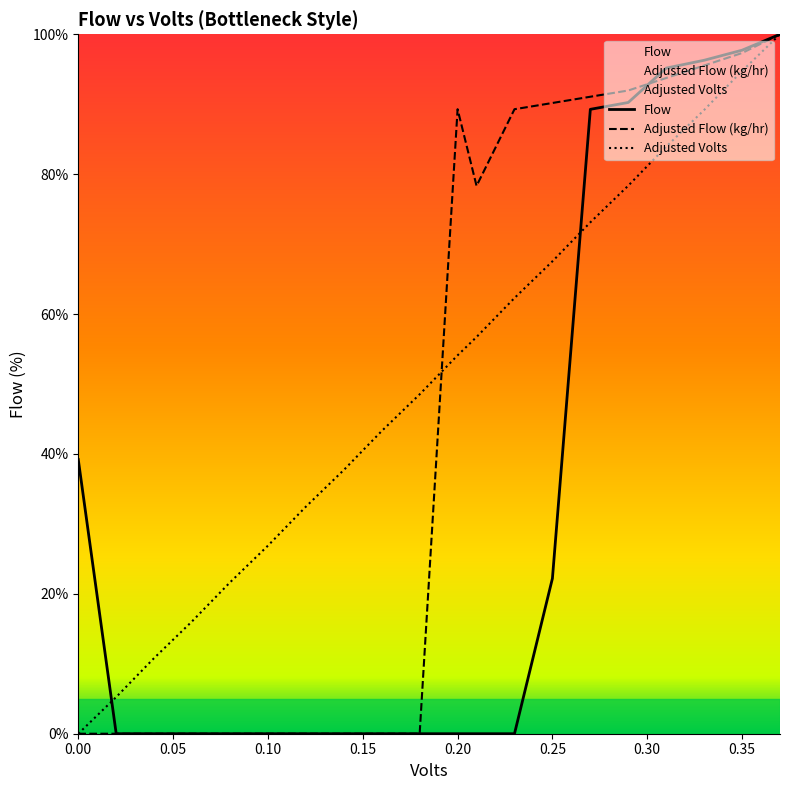

Which series has the largest total across all categories?

Adjusted Volts